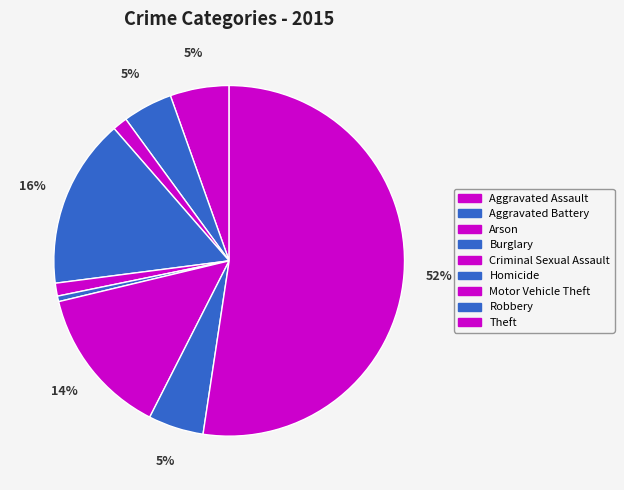

Between Aggravated Assault and Criminal Sexual Assault, which is larger?

Aggravated Assault